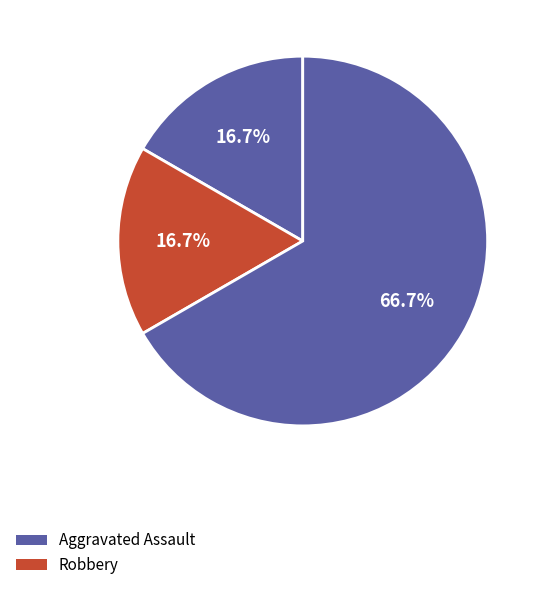

Count the number of slices in the pie.

3